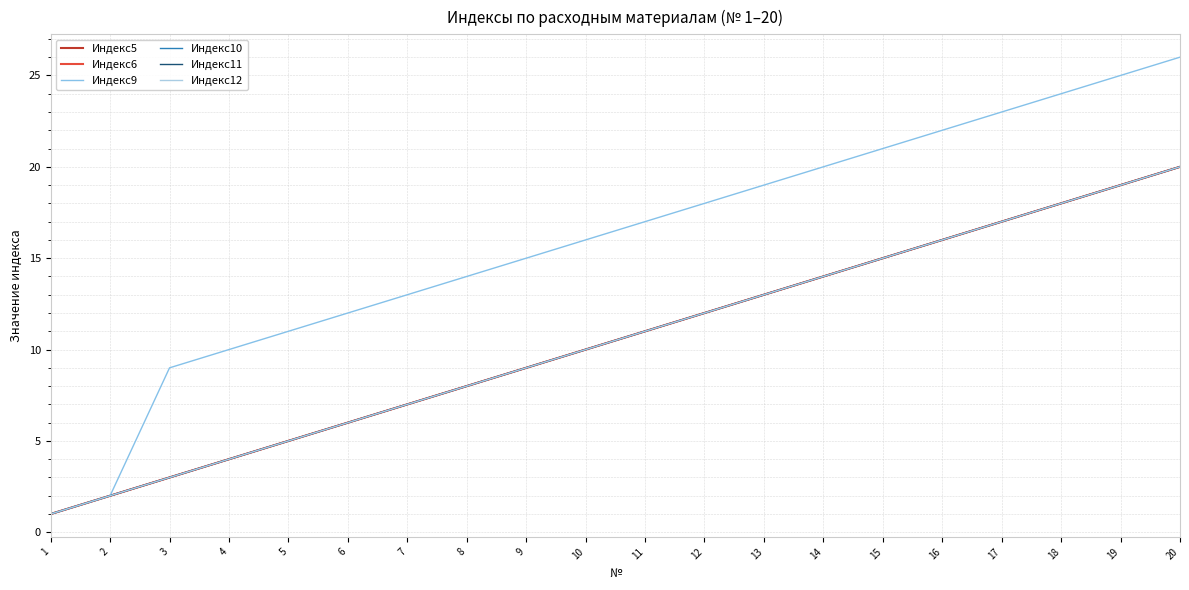

What is the minimum value shown in the chart?

1